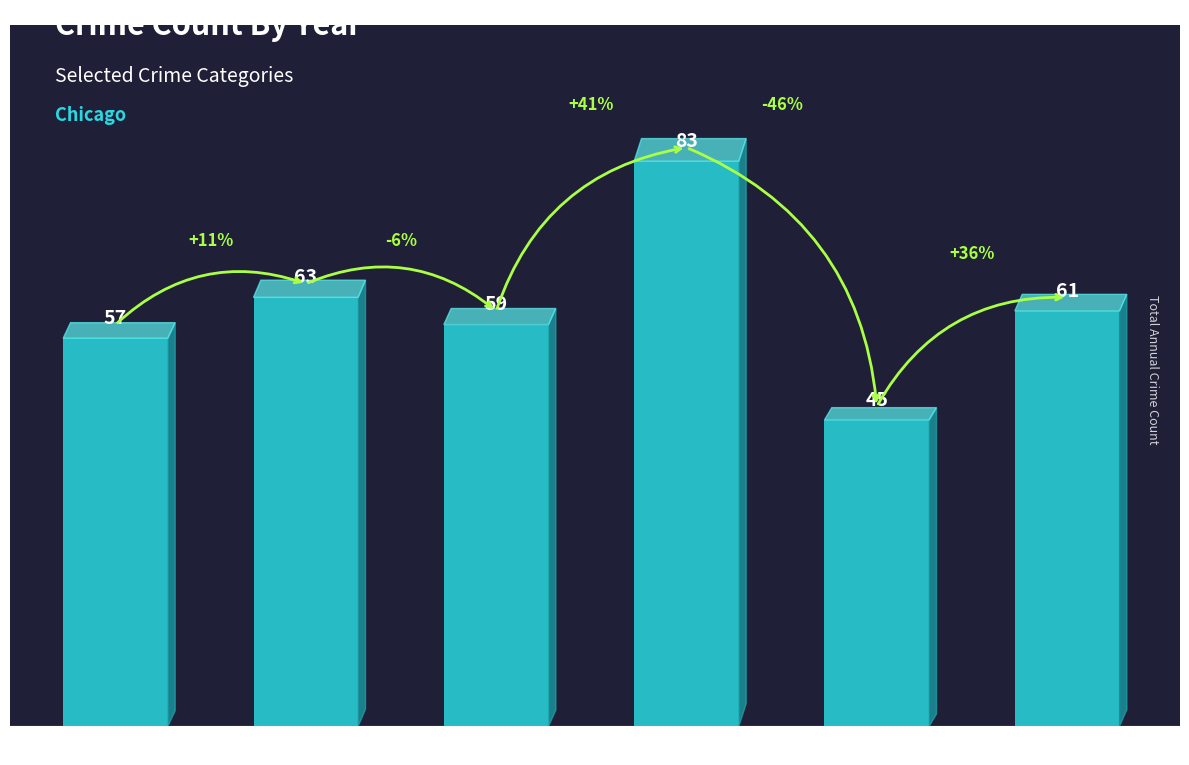

What is the difference between the maximum and minimum values?

38